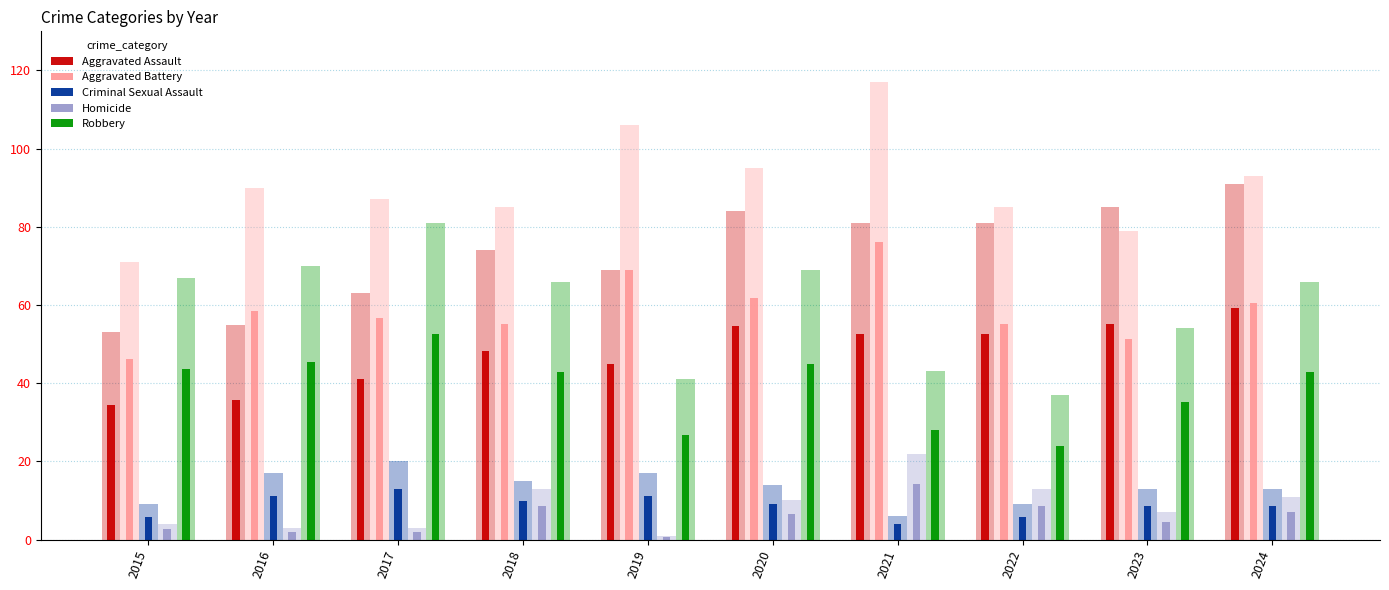

At which category is the sum across all series the highest?

2024